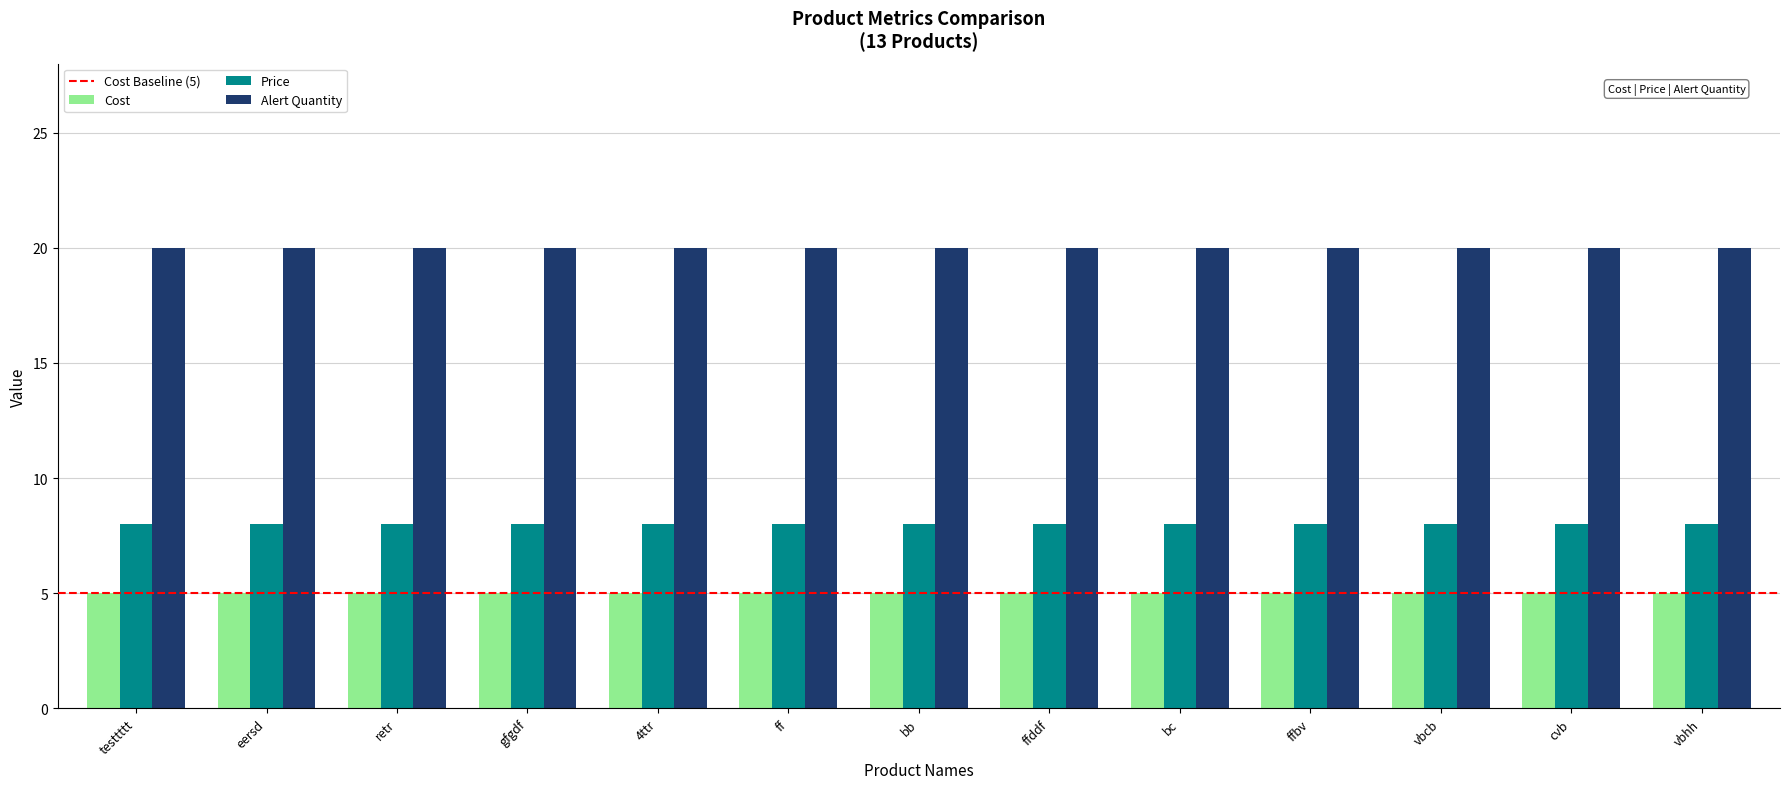

What is the label of the 13th bar from the right?

testtttt